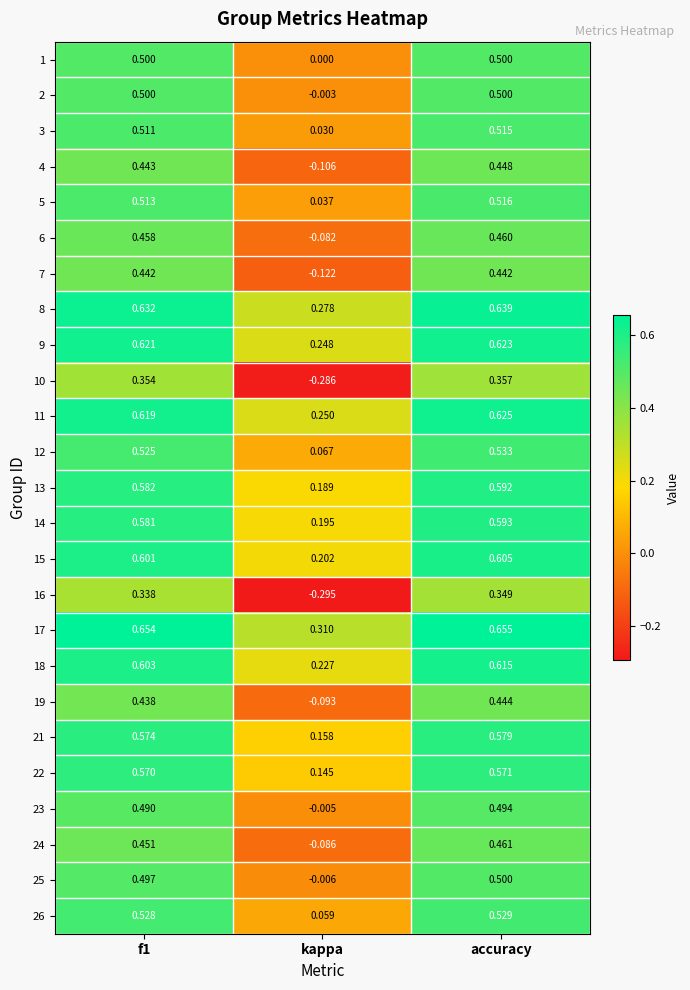

At which category is the sum across all series the highest?

accuracy